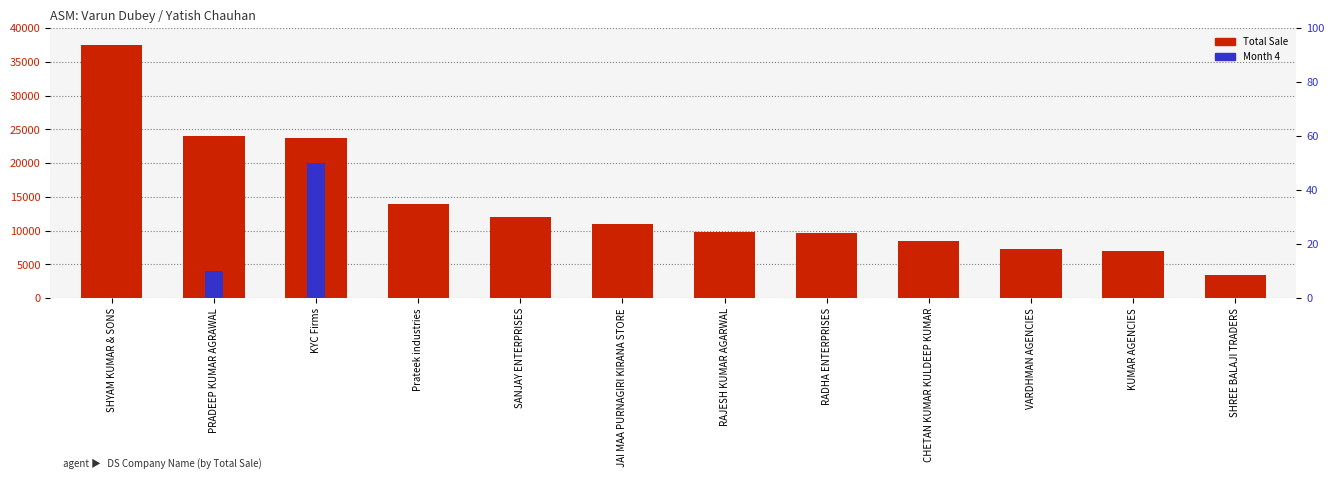

What is the difference between the maximum and minimum values in the Month 4 series?

50